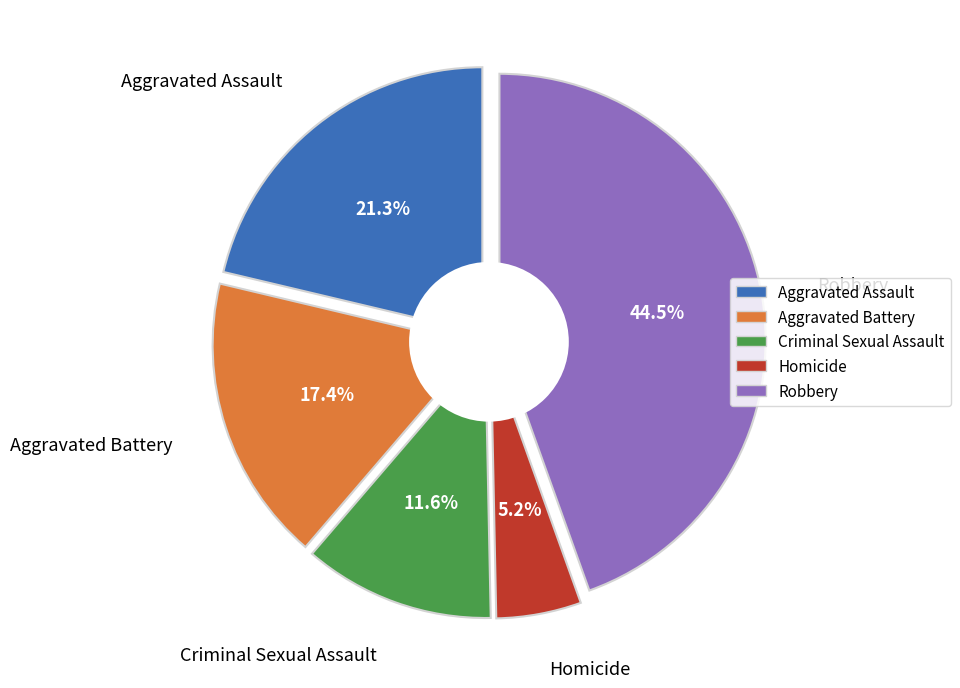

Which has a higher value, Criminal Sexual Assault or Homicide?

Criminal Sexual Assault